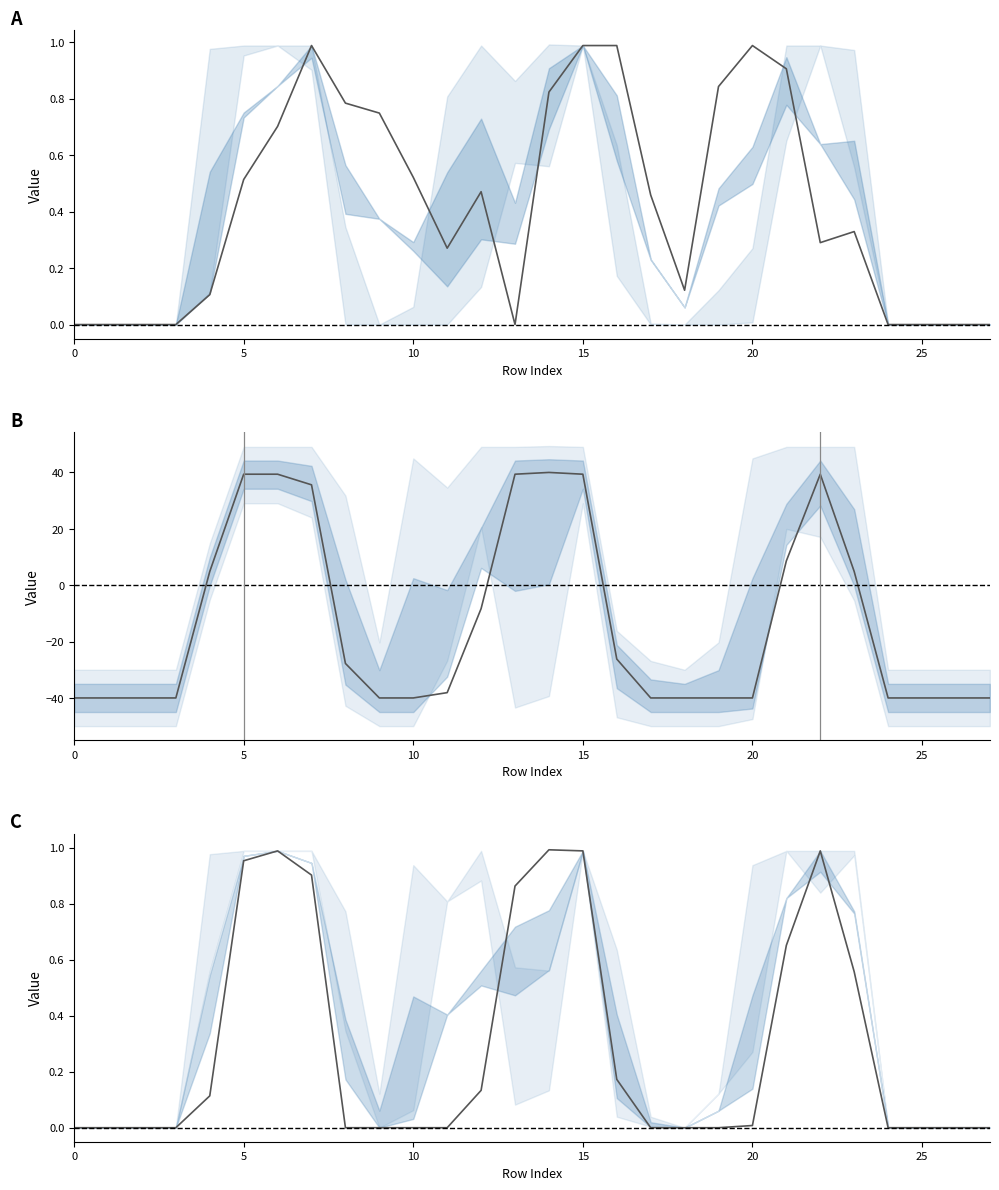

What is the value of the col_13 point at the 6th from the left?

39.4